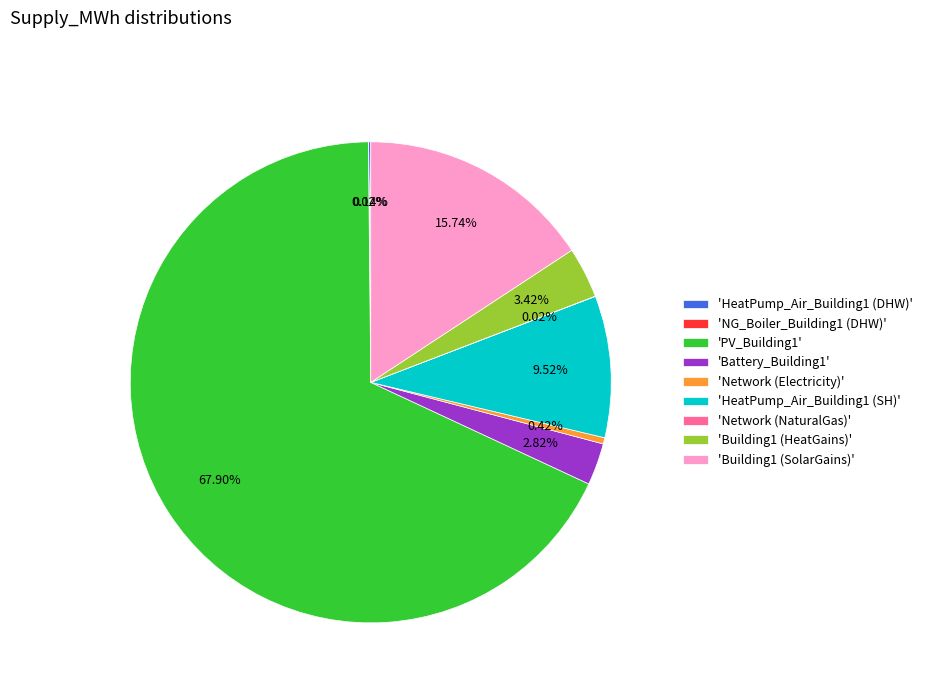

To the nearest percent, what is the difference between the largest and smallest slice percentages?

68%